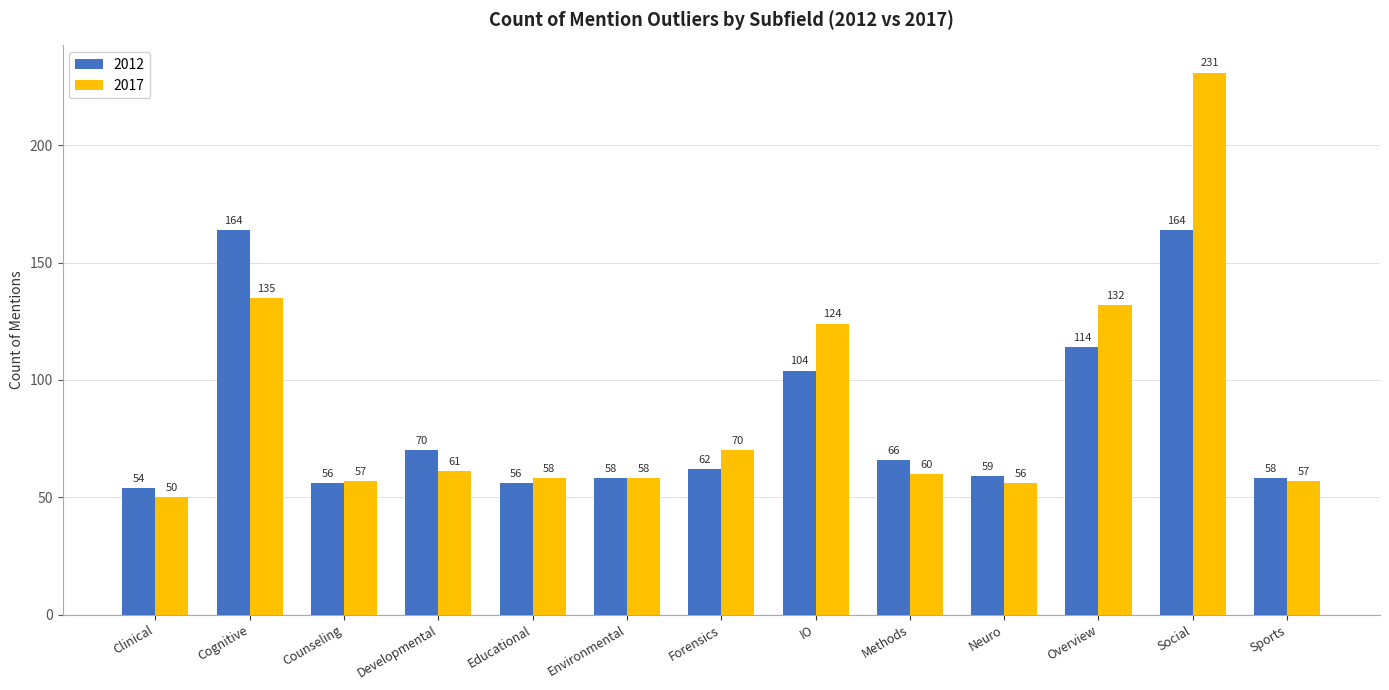

What is the difference between the highest and lowest values at Developmental?

9